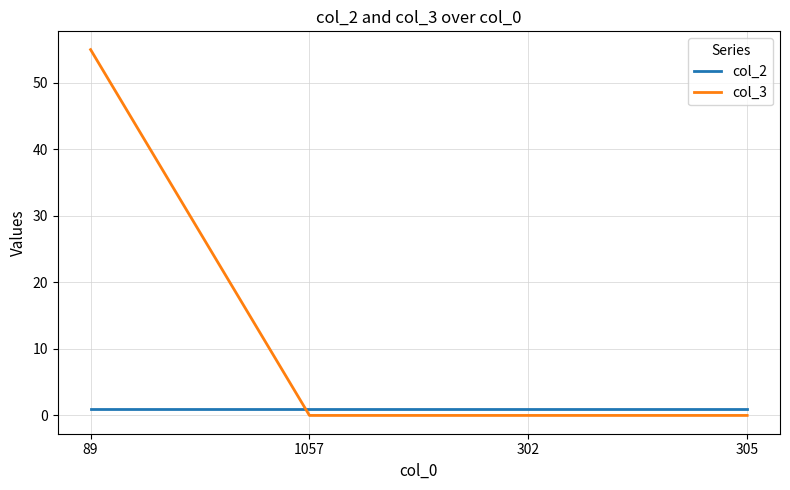

True or false: col_3 and col_2 intersect in this chart.

True